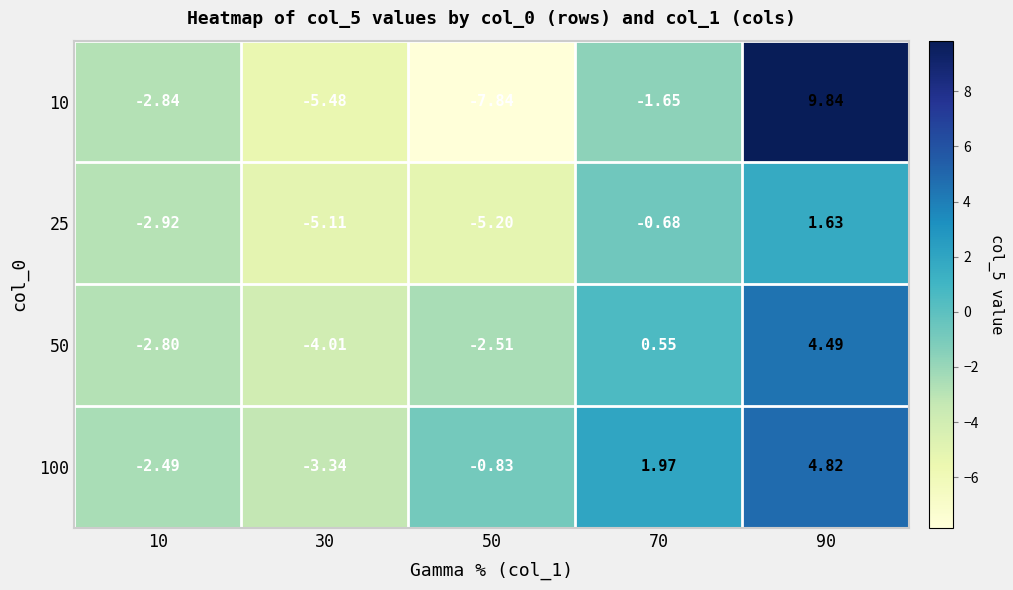

Is the value of 10 at 50 greater than the value of 100 at 50?

No